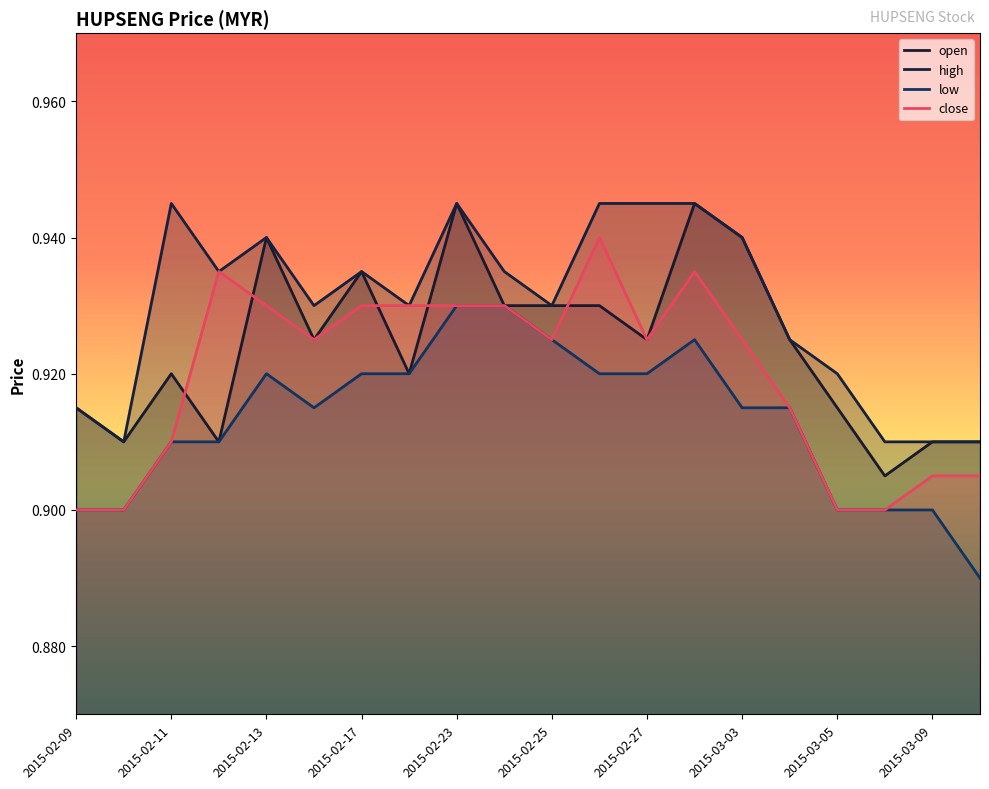

The high series shows 1.5 at 2015-02-27. True or false?

False